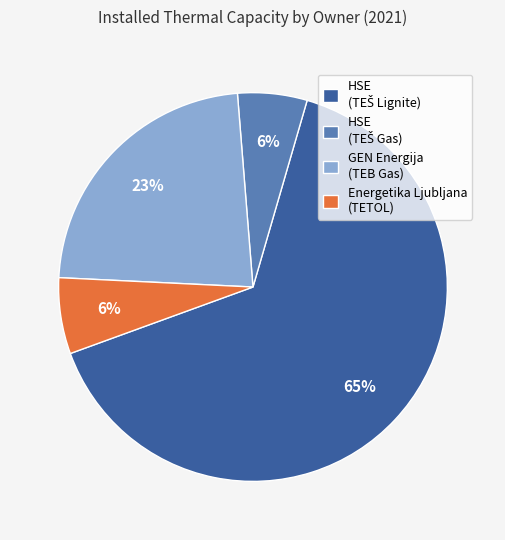

To the nearest percent, what is the difference between the largest and smallest slice percentages?

59%